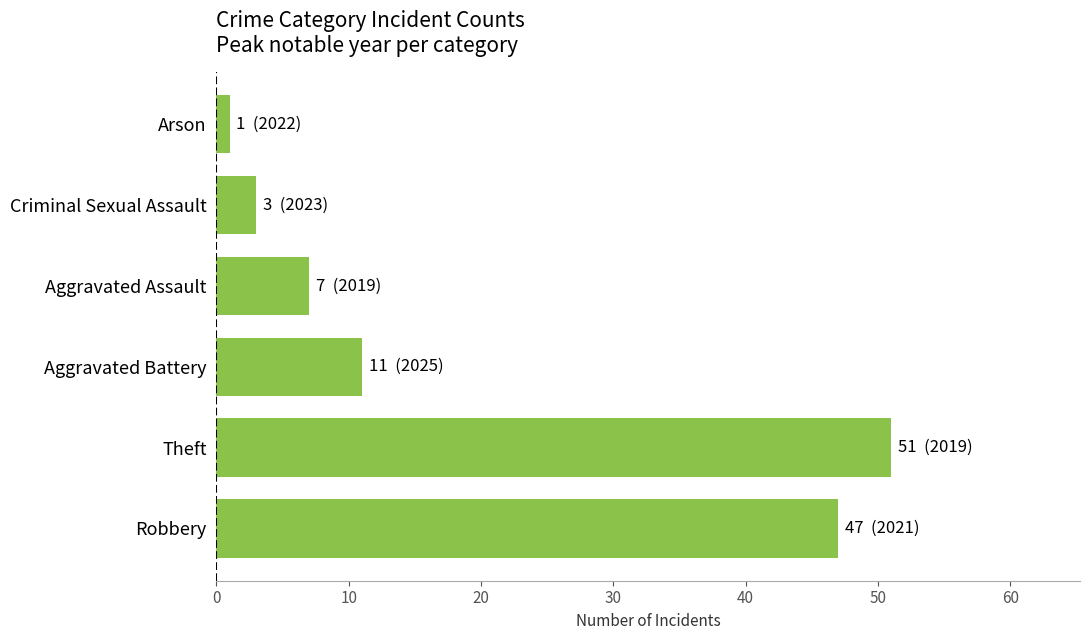

Reading top to bottom, list all the values displayed in this chart.

1	3	7	11	51	47